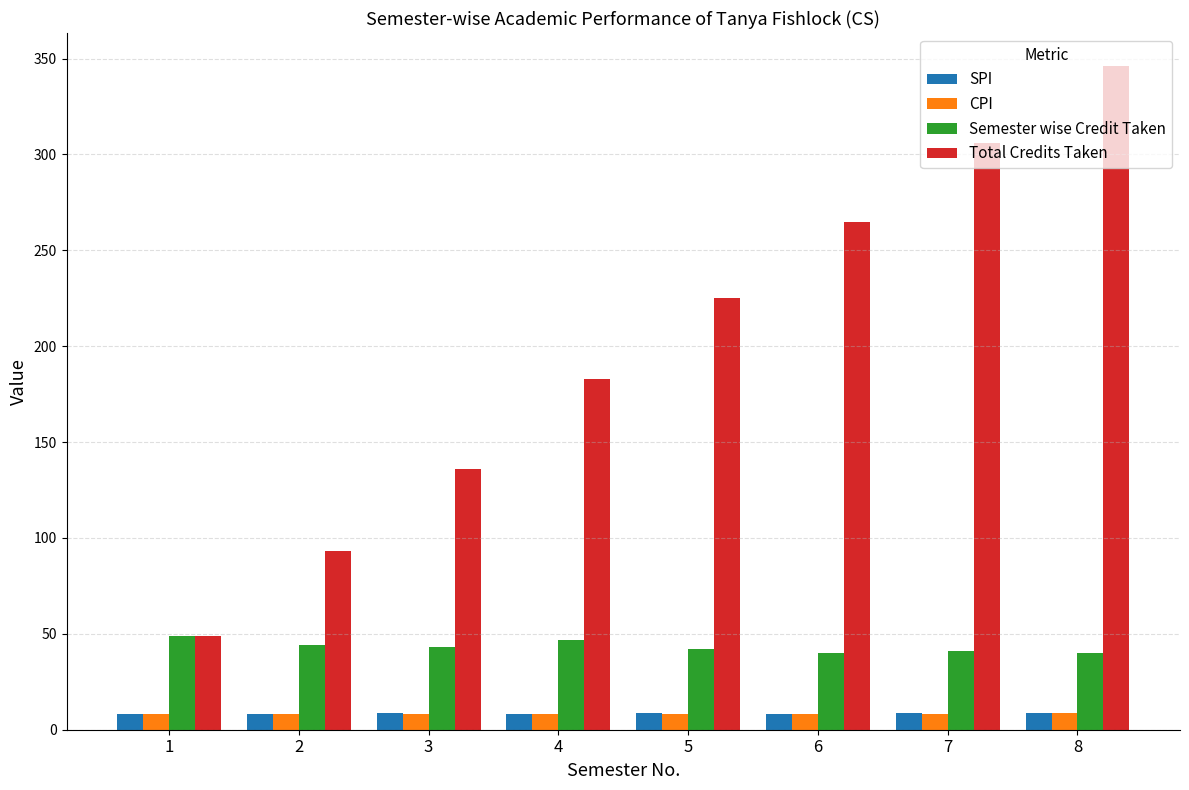

Is it true that CPI equals 8.4 at 5?

True